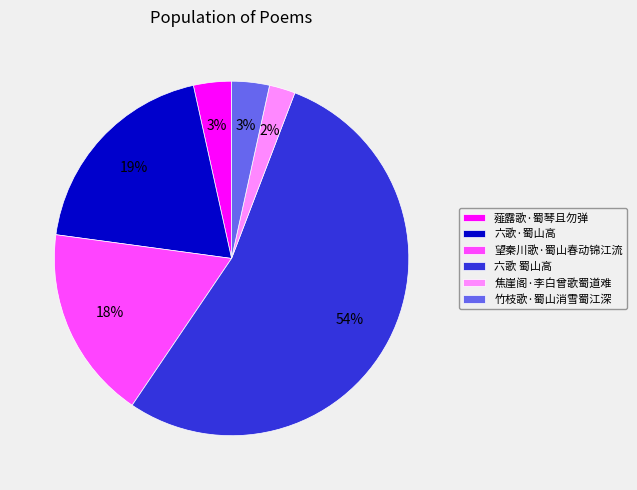

To the nearest percent, what is the difference between the 六歌·蜀山高 and 竹枝歌·蜀山消雪蜀江深 slice percentages?

16%